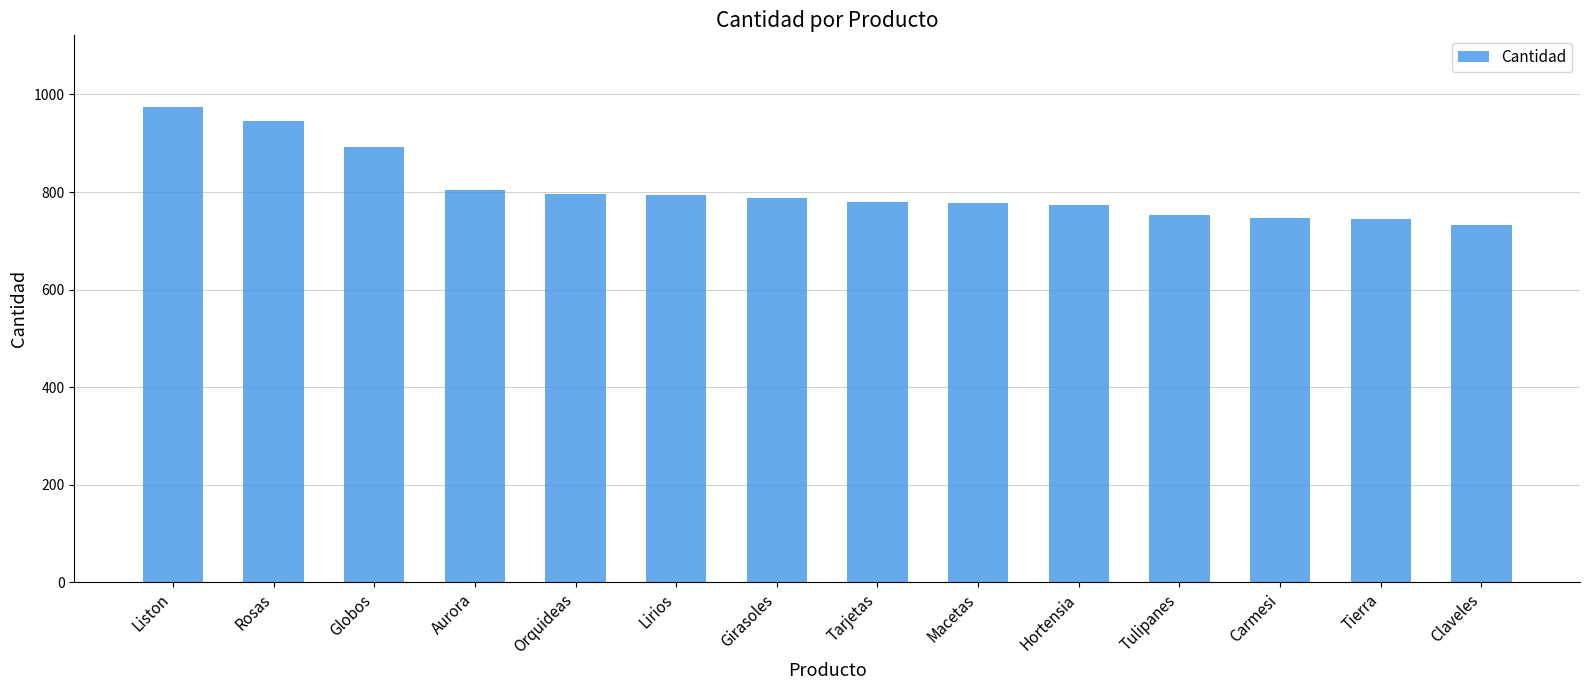

Between Rosas and Tulipanes, which is larger?

Rosas